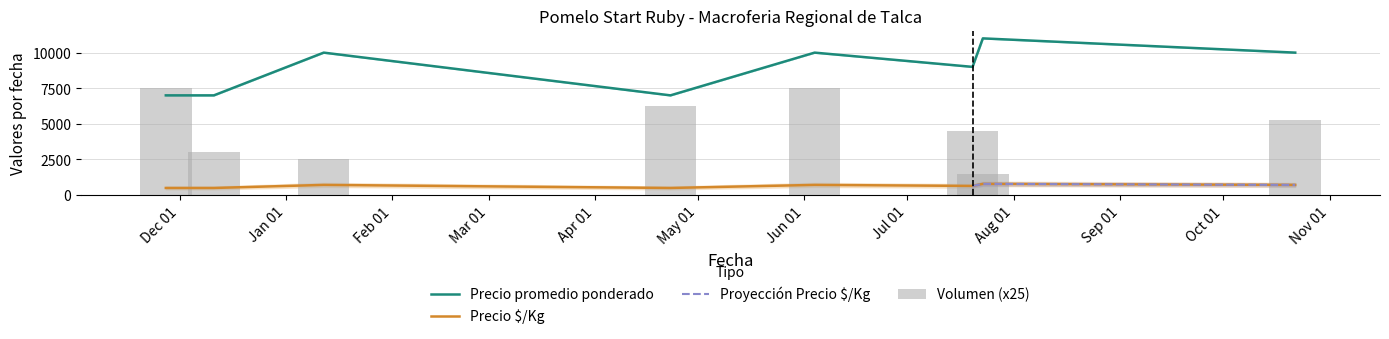

Which category has the highest value across all series?

2021-07-23